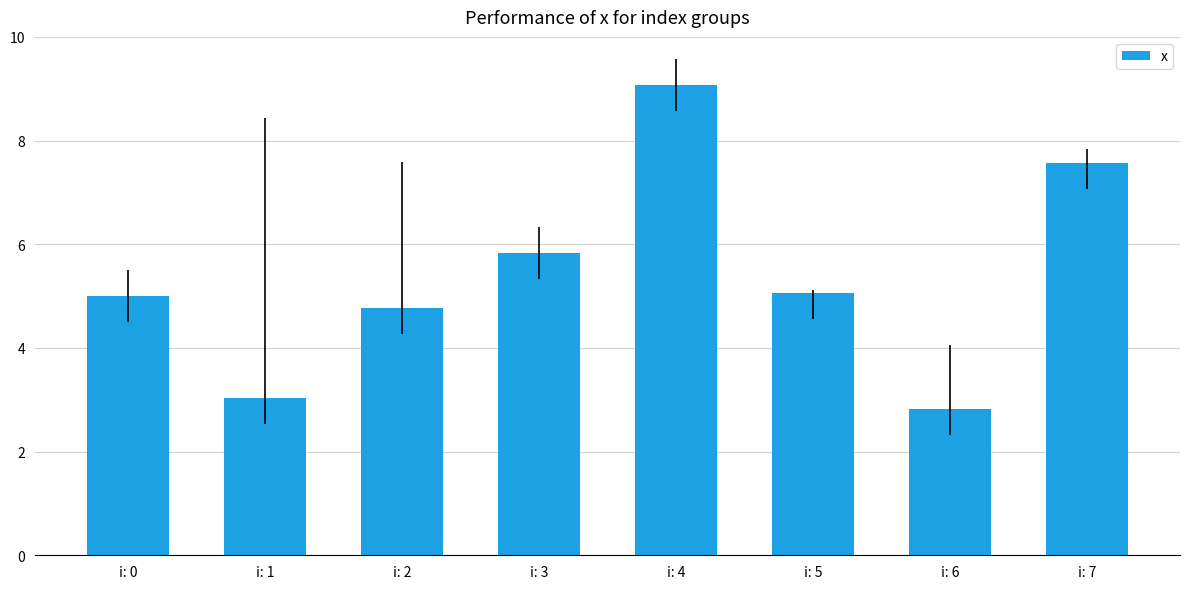

What is the difference between the second highest and minimum values?

4.7